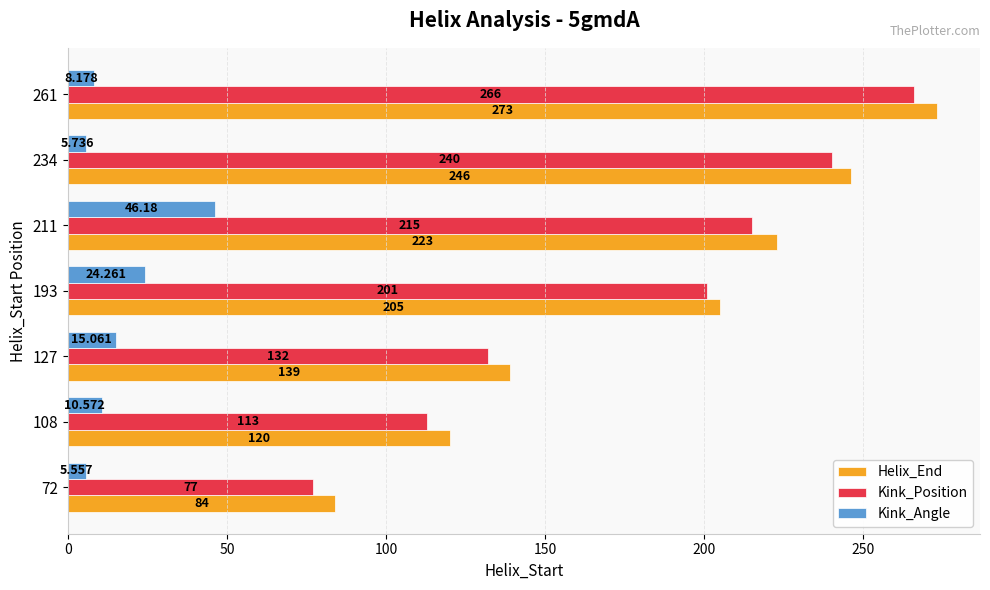

List the series in order of their peak value, lowest first.

Kink_Angle, Kink_Position, Helix_End